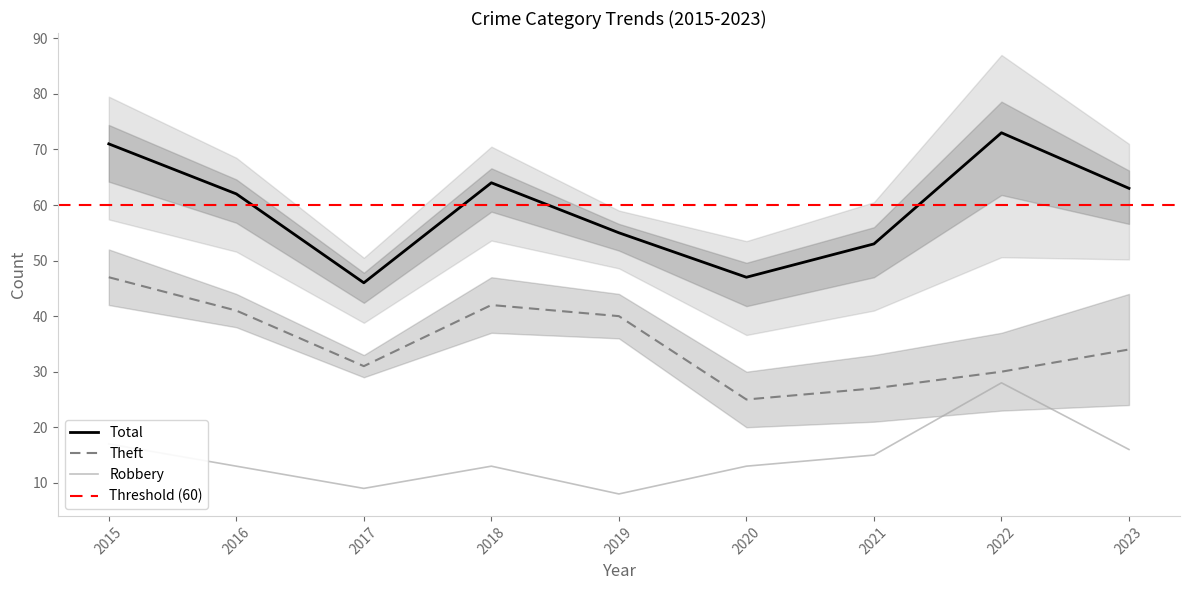

What is the total value across all series at 2020?

85